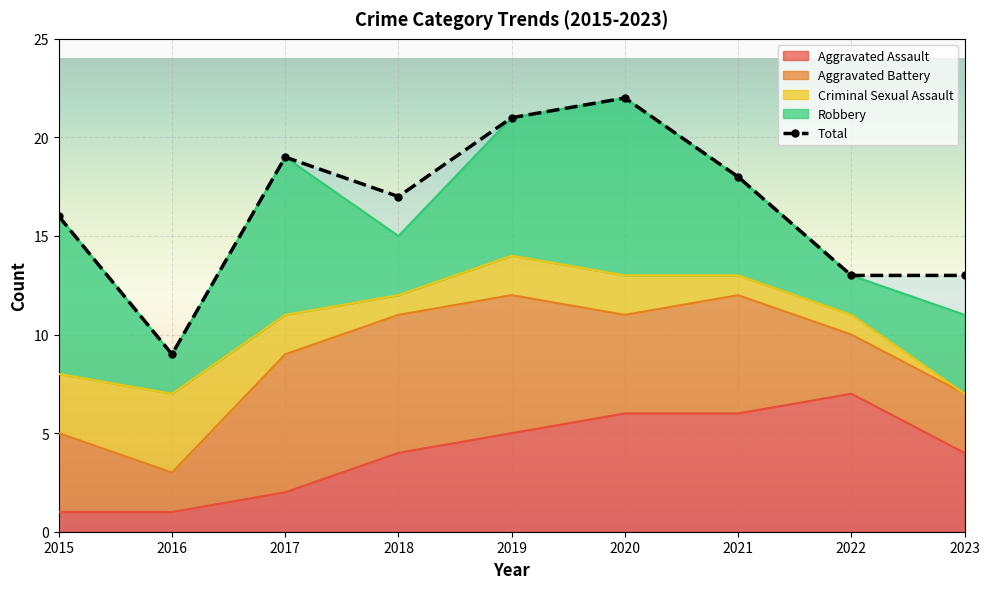

What is the approximate value of Aggravated Battery at 2023?

3